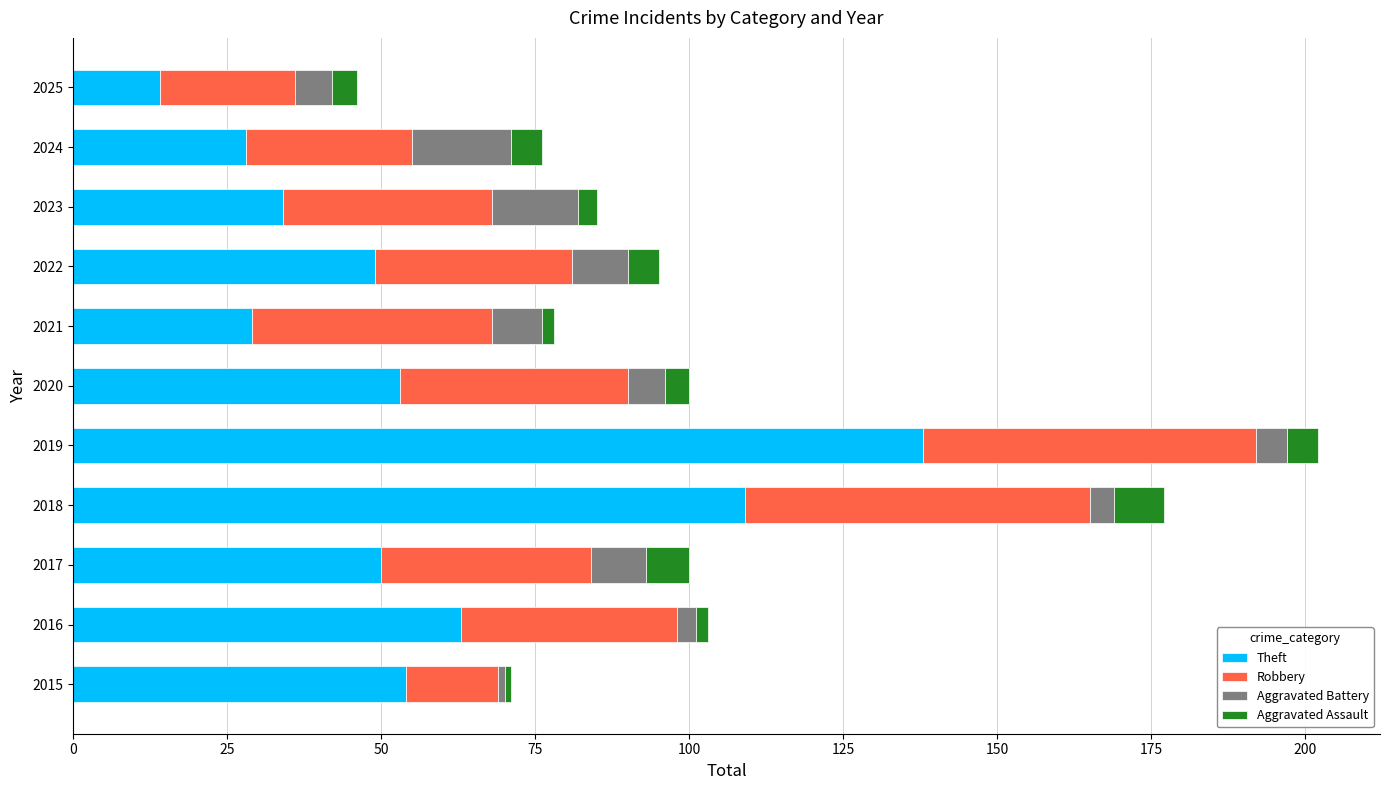

Read the Theft value at 2022.

49